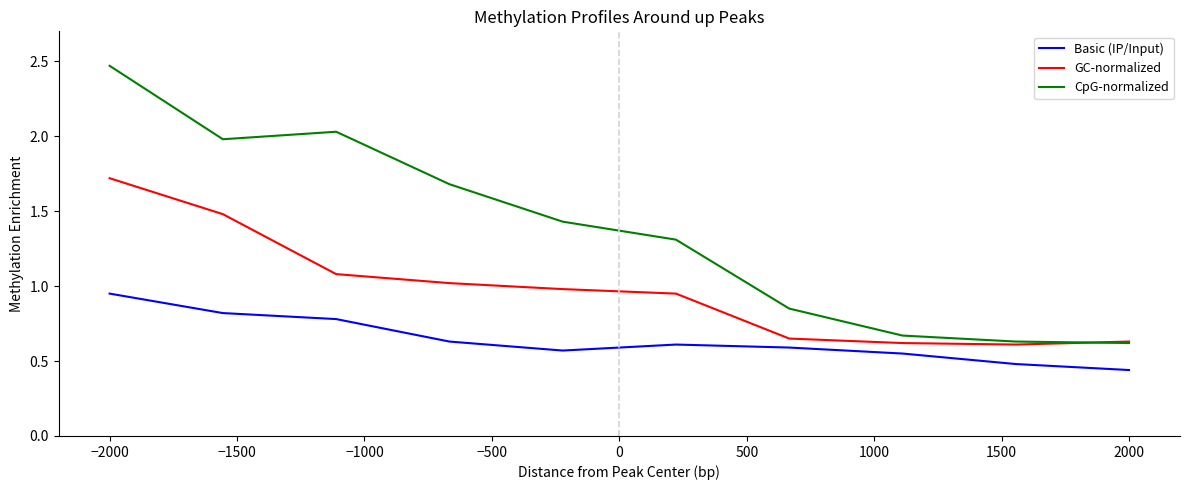

Which series has the largest range (max minus min)?

CpG-normalized